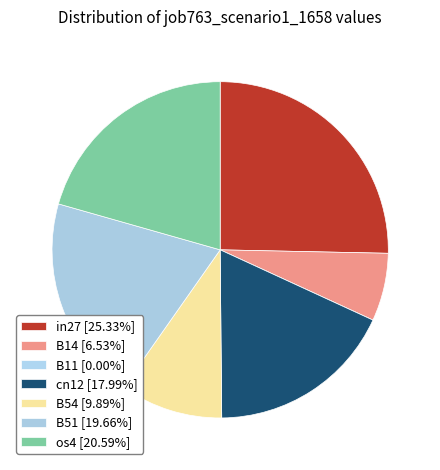

To the nearest percent, what portion does cn12 represent?

18%